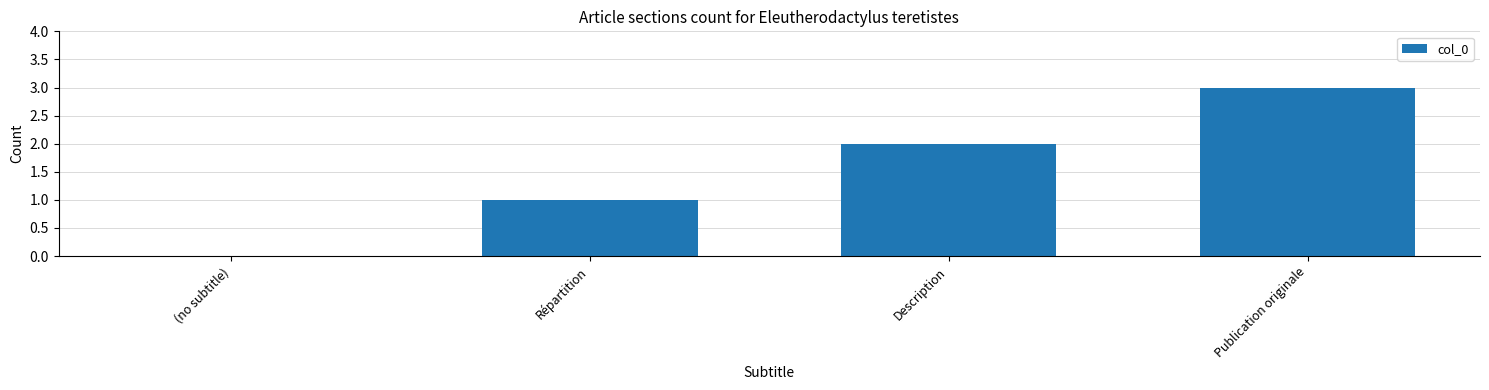

What is the change in value from Répartition to Publication originale?

+2